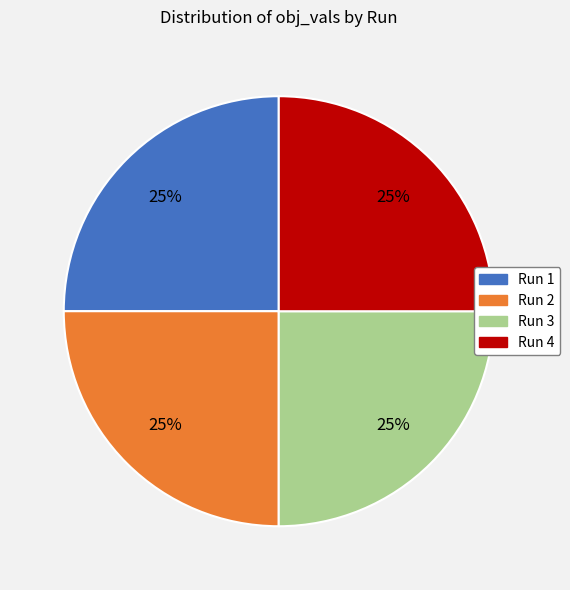

Is Run 3 the majority of the pie?

No